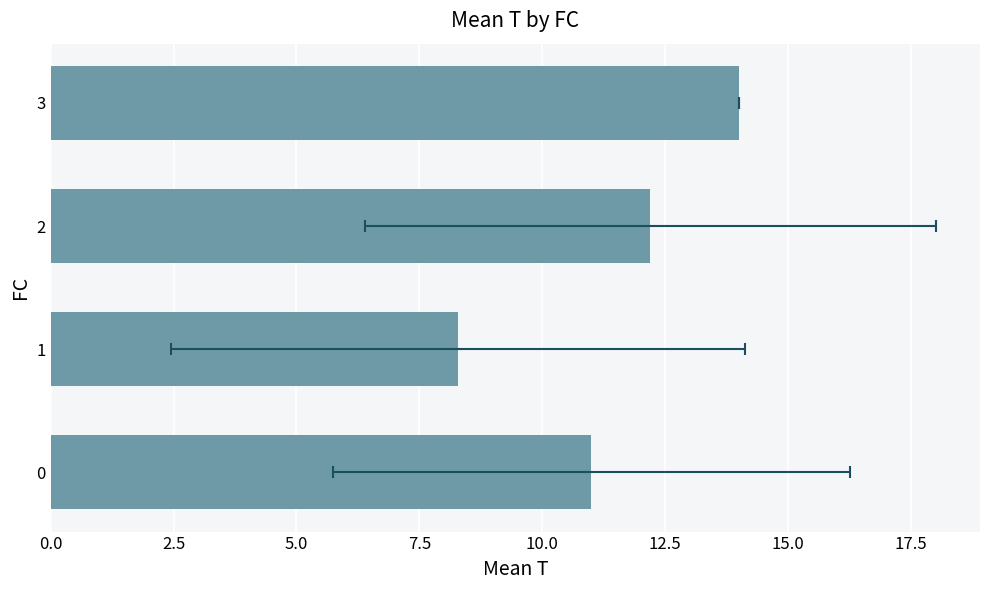

What is the difference between the maximum and second lowest values?

3.0